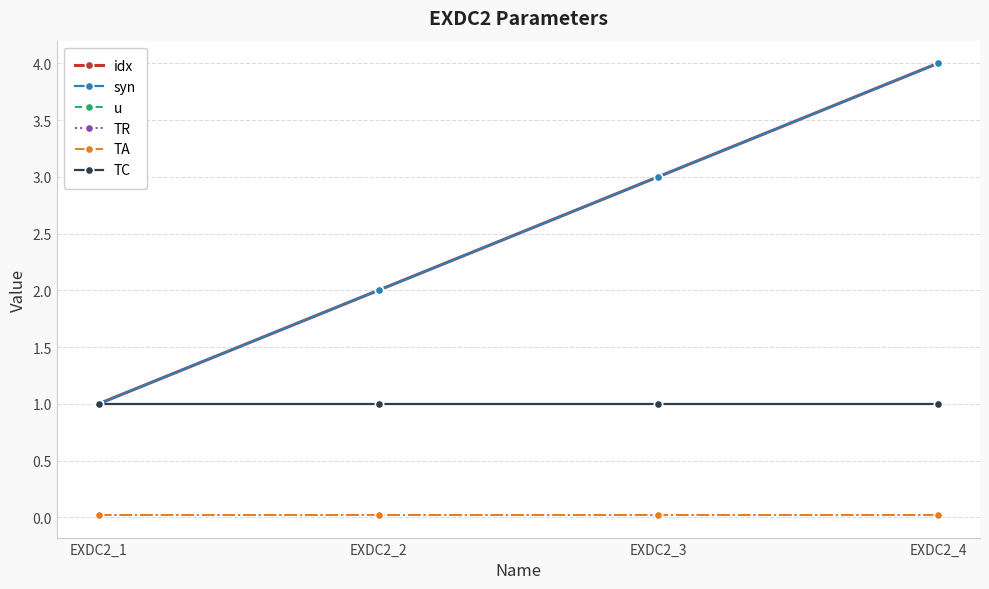

Is this an area chart (filled region under the line)?

No